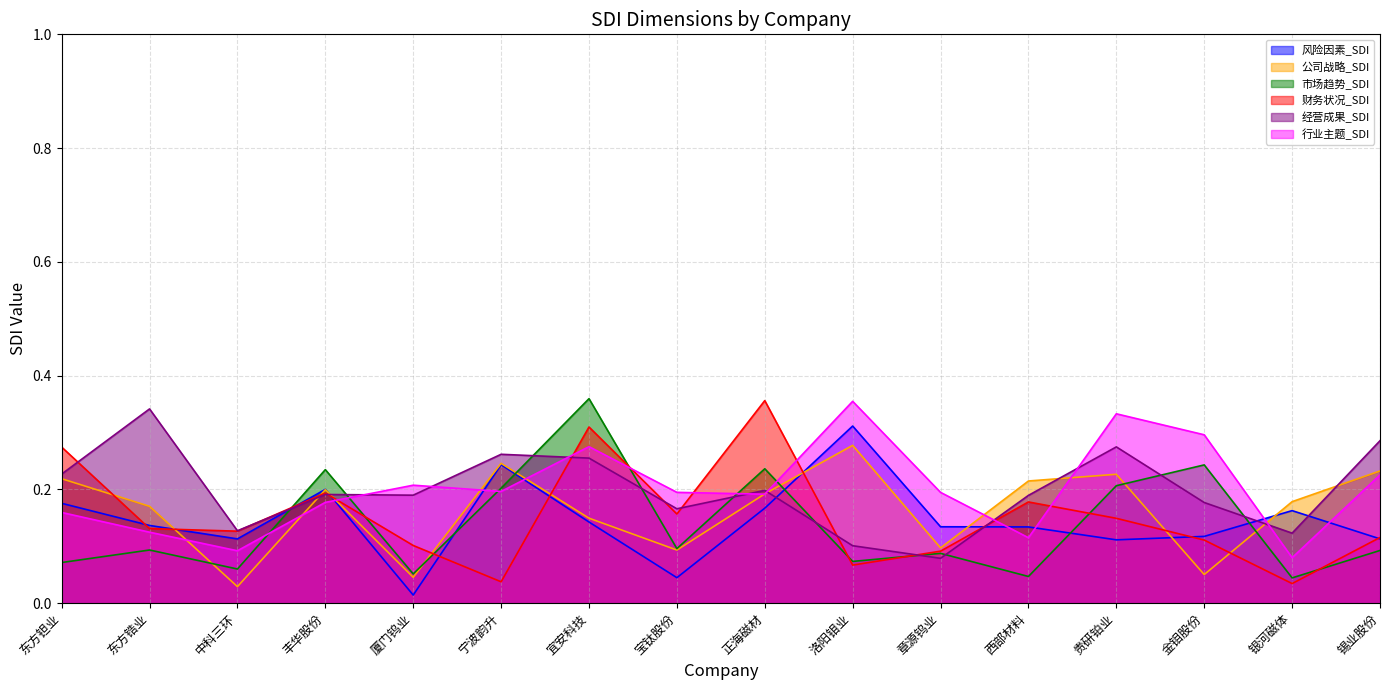

What is the maximum value for 财务状况_SDI?

0.4